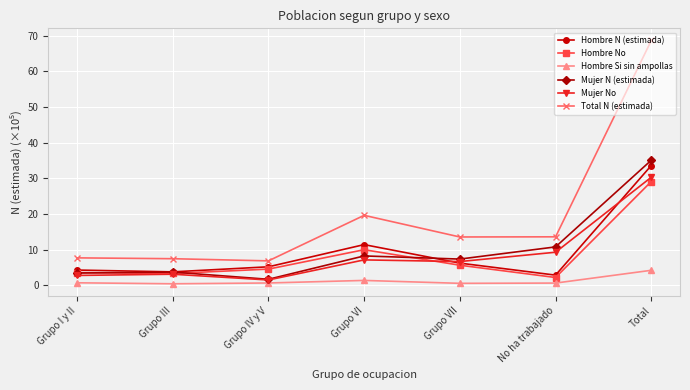

What is the label of the 3rd point from the left?

Grupo IV y V